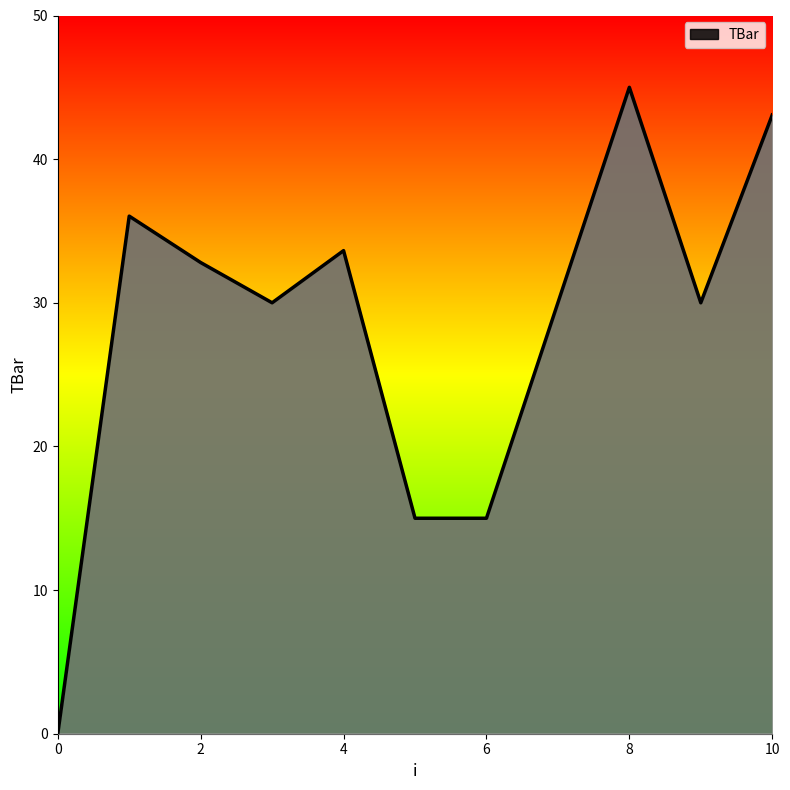

What is the sum of all values?

310.5